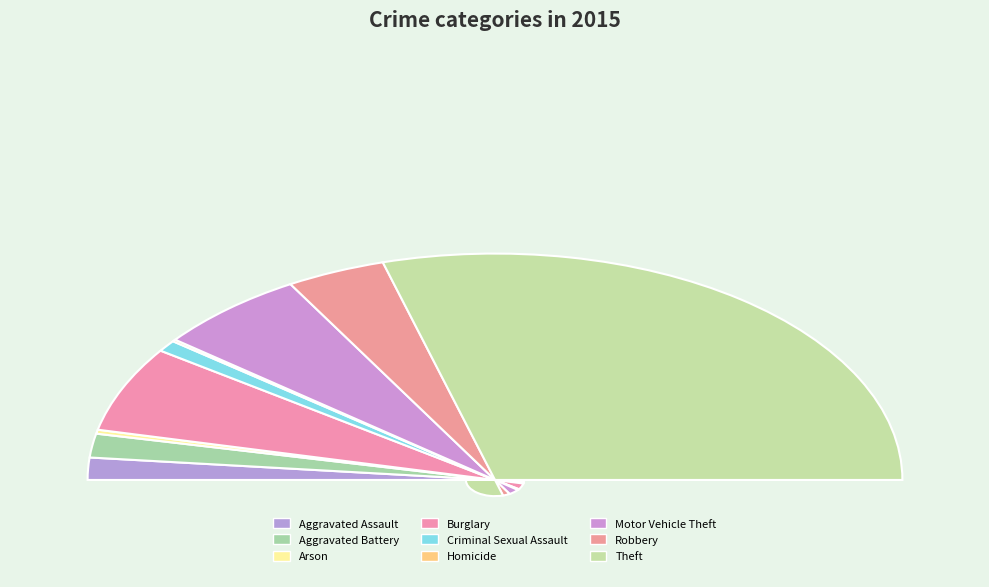

What is the change in value from Motor Vehicle Theft to Theft?

+829